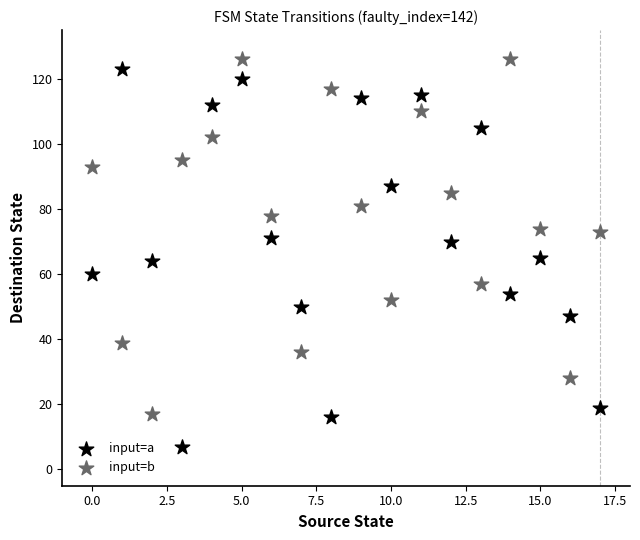

Which series contains the lowest Y value?

input=a